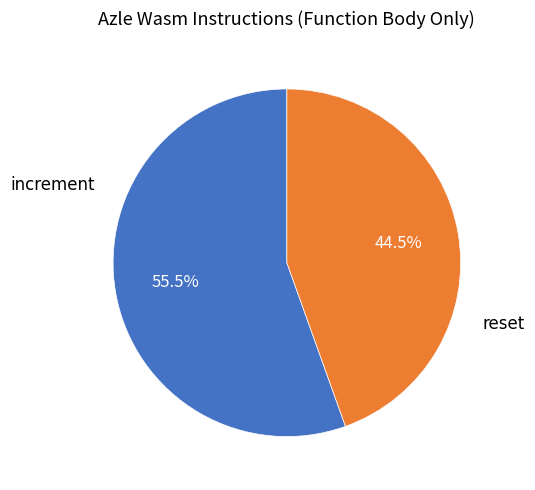

How many slices are in this pie chart?

2